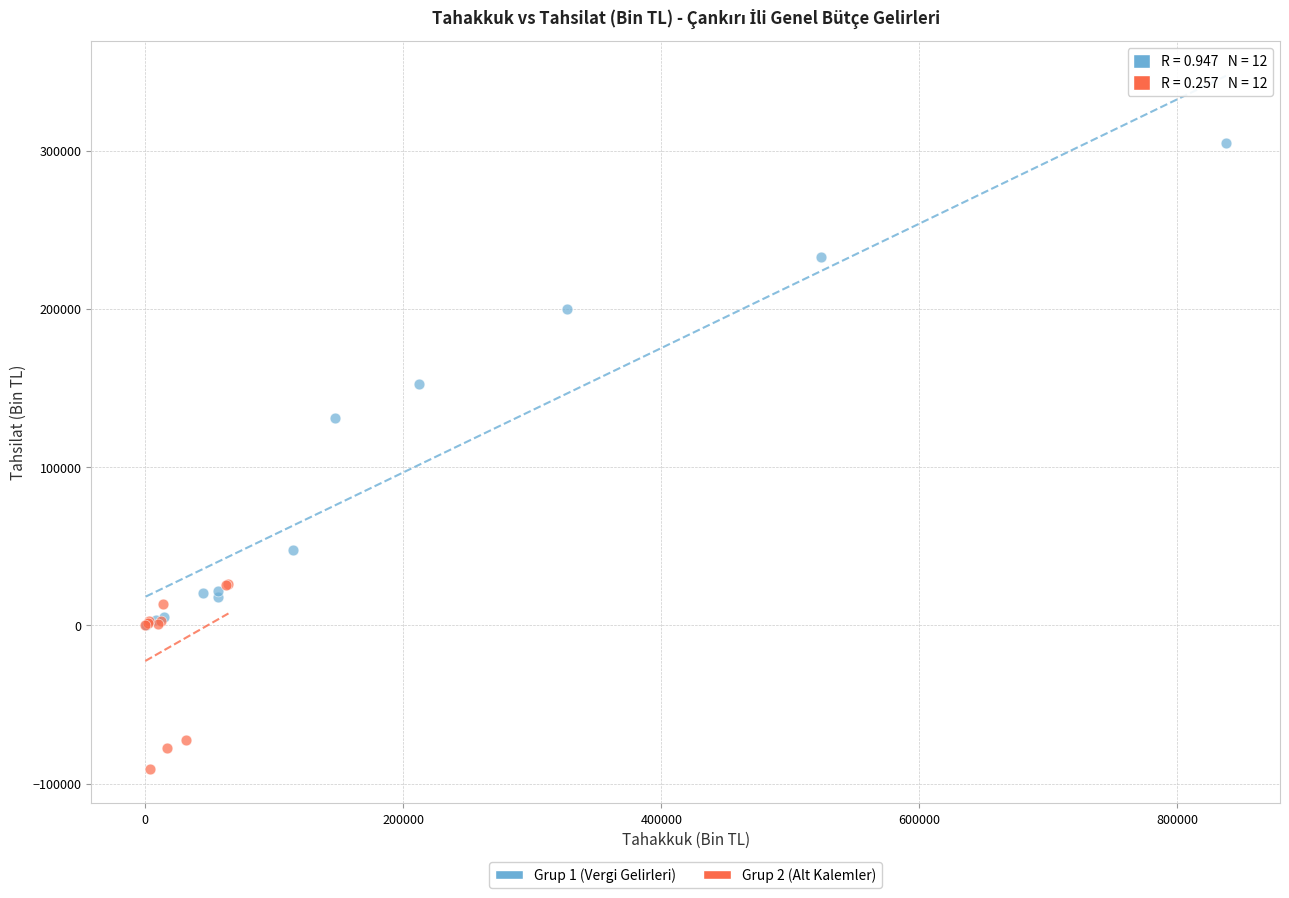

Which series contains the lowest Y value?

Grup 2 (Alt Kalemler)